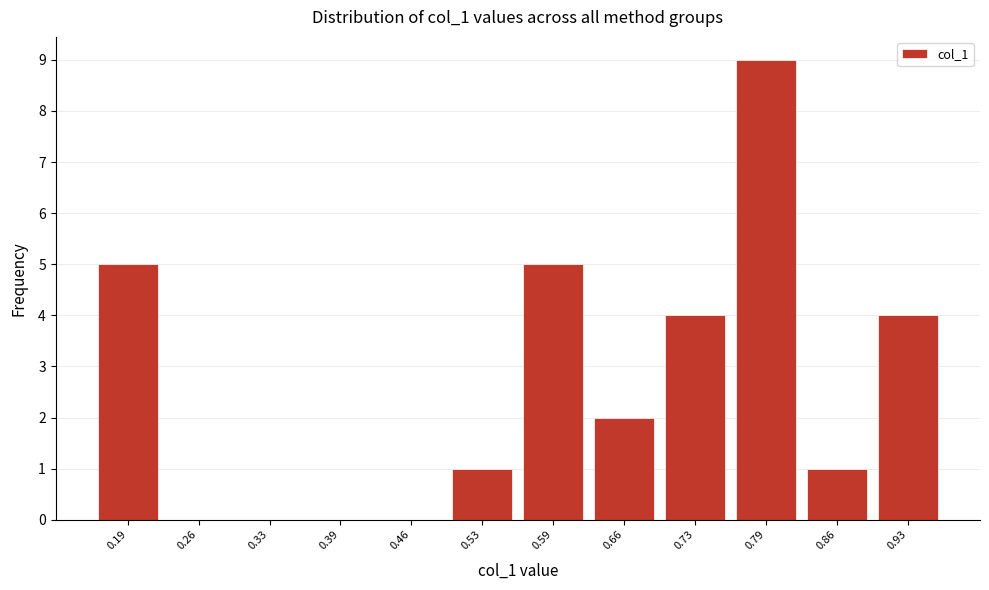

Reading left to right, extract all data points from this chart.

0.19=5	0.26=0	0.33=0	0.39=0	0.46=0	0.53=1	0.59=5	0.66=2	0.73=4	0.79=9	0.86=1	0.93=4